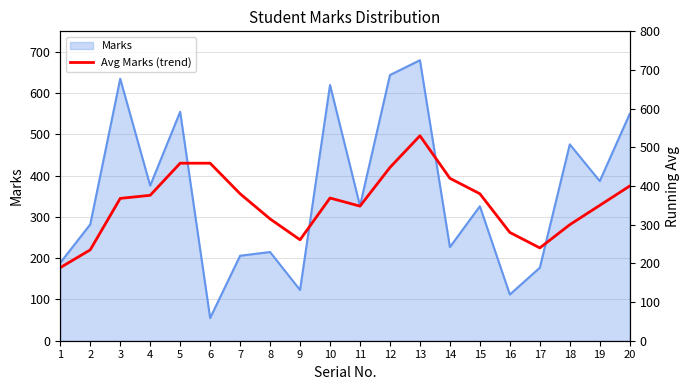

What is the maximum value for Marks?

680